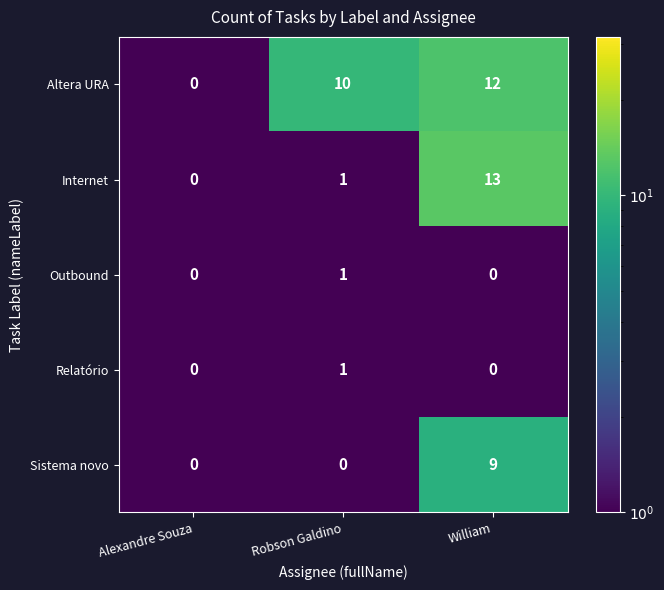

What is the sum of all Internet values?

14